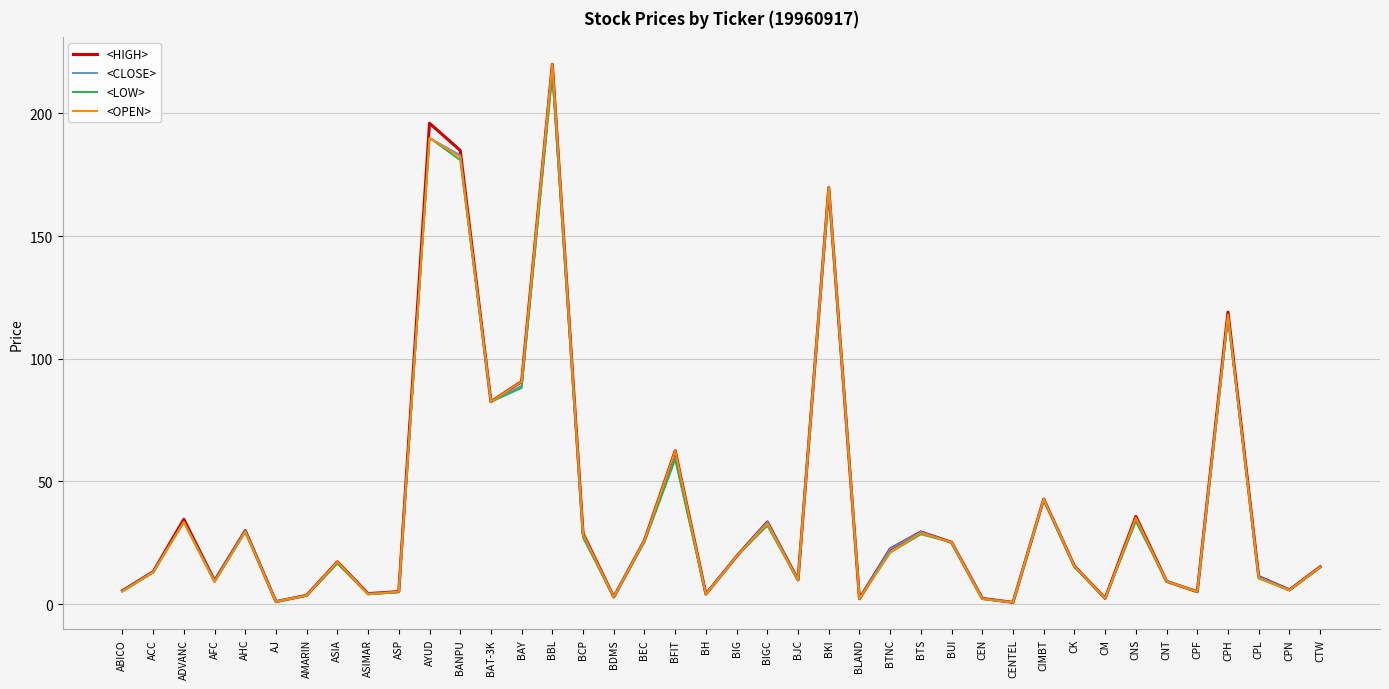

At which category does <OPEN> reach its first local valley?

AFC